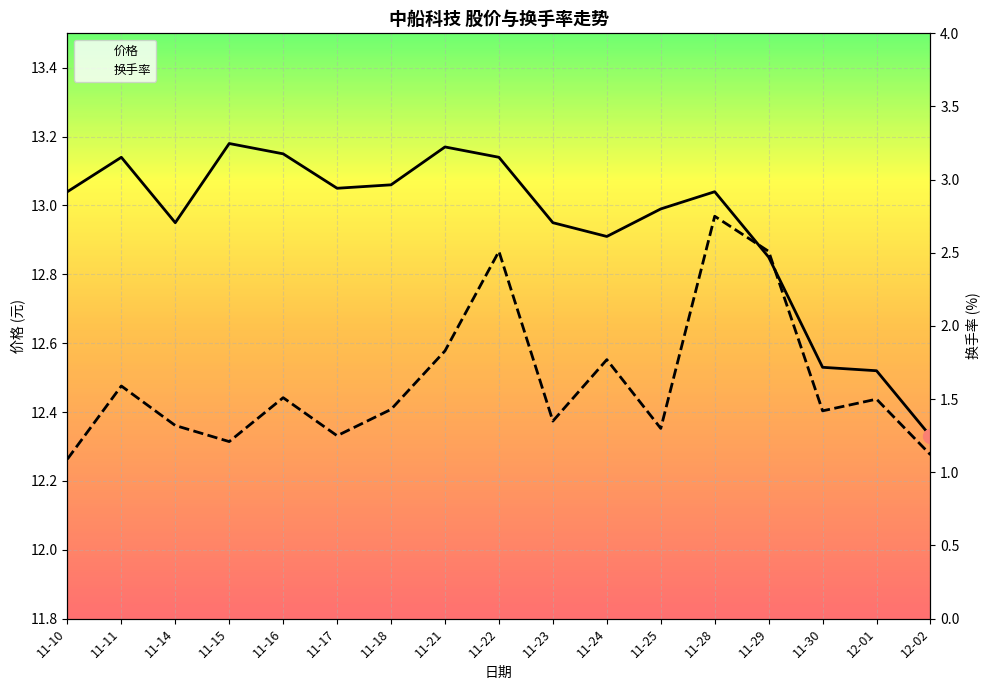

True or false: 价格 has more than 1 points higher than both neighbors.

True